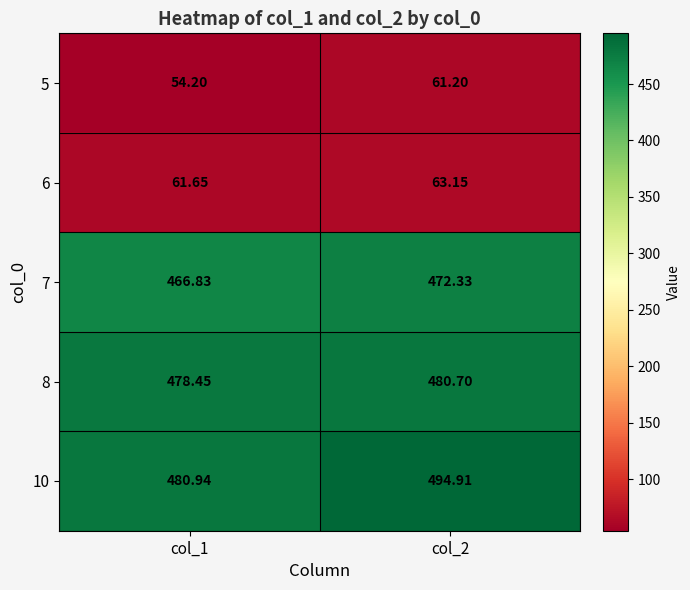

Is the value of 6 at col_2 greater than the value of 5 at col_1?

Yes